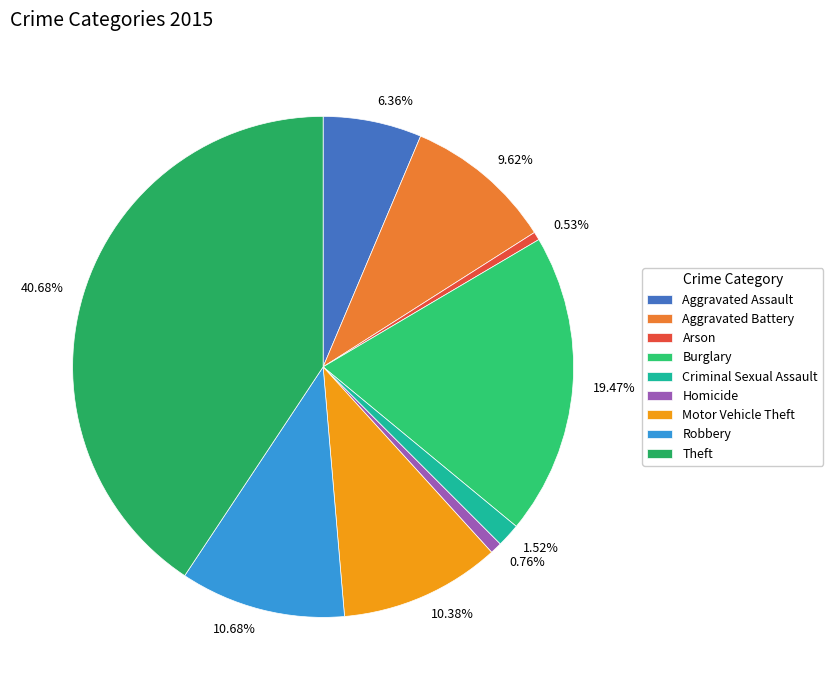

What percentage do Motor Vehicle Theft and Robbery together represent?

21.1%